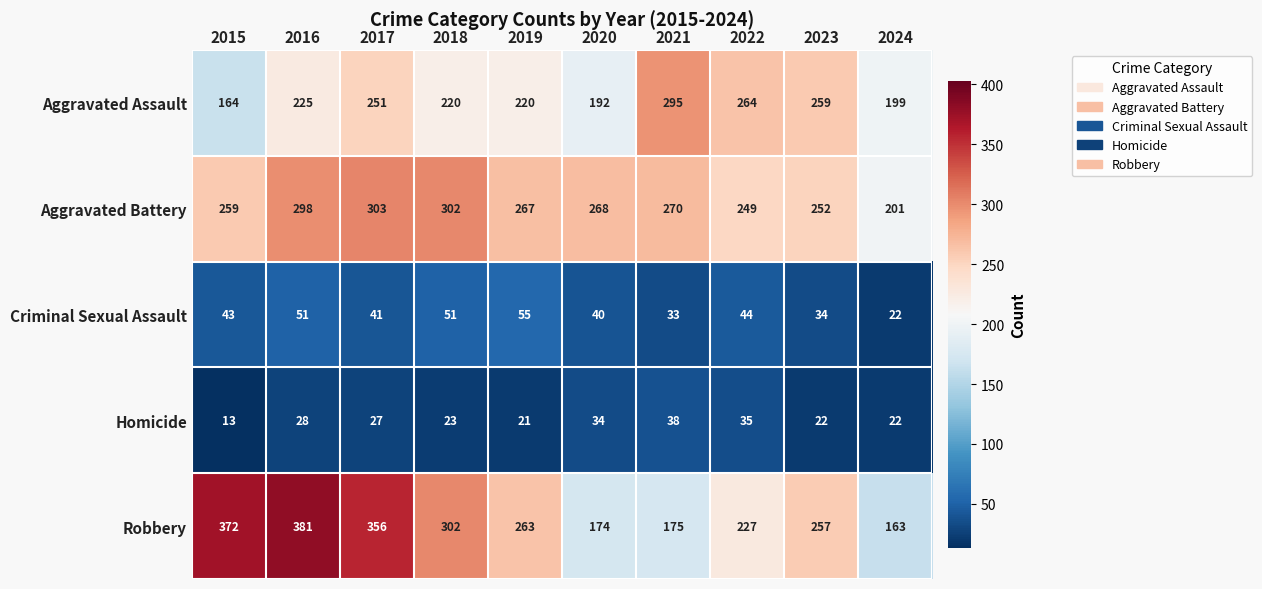

What is the difference between the Criminal Sexual Assault values at 2018 and 2019?

4